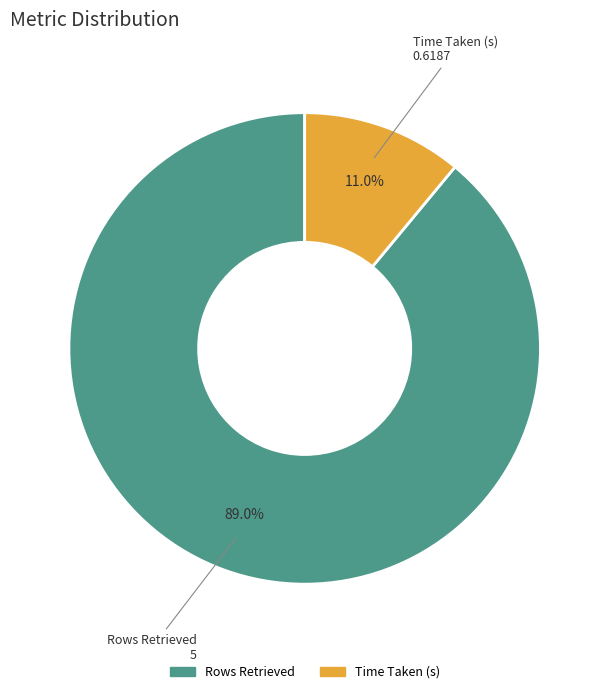

Rank the categories by value from highest to lowest.

Rows Retrieved, Time Taken (s)